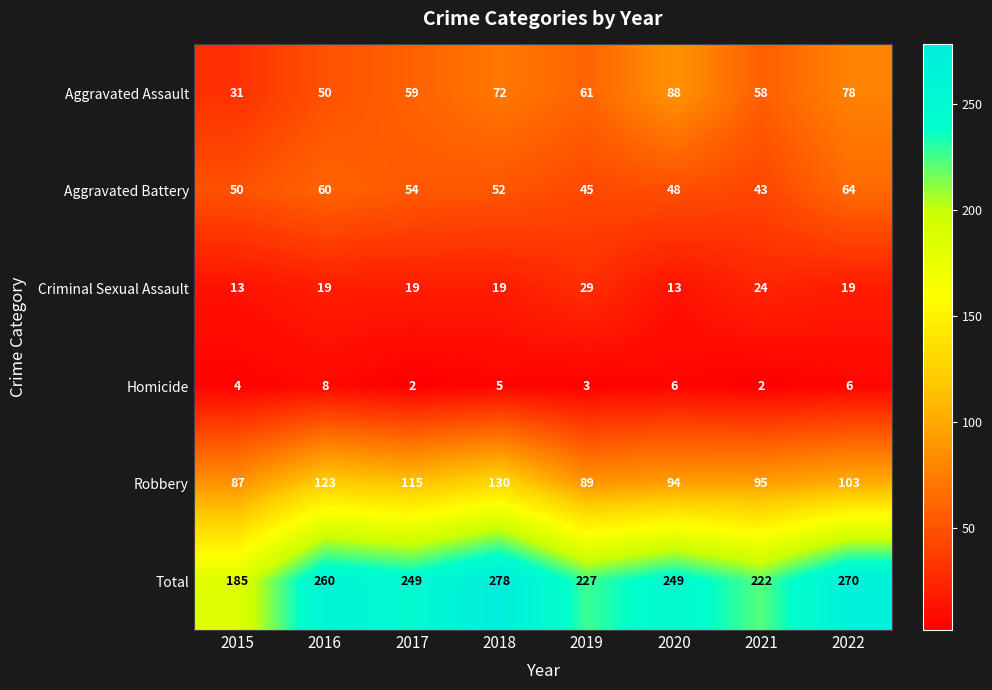

What is the sum of the Aggravated Battery values at 2020 and 2015?

98